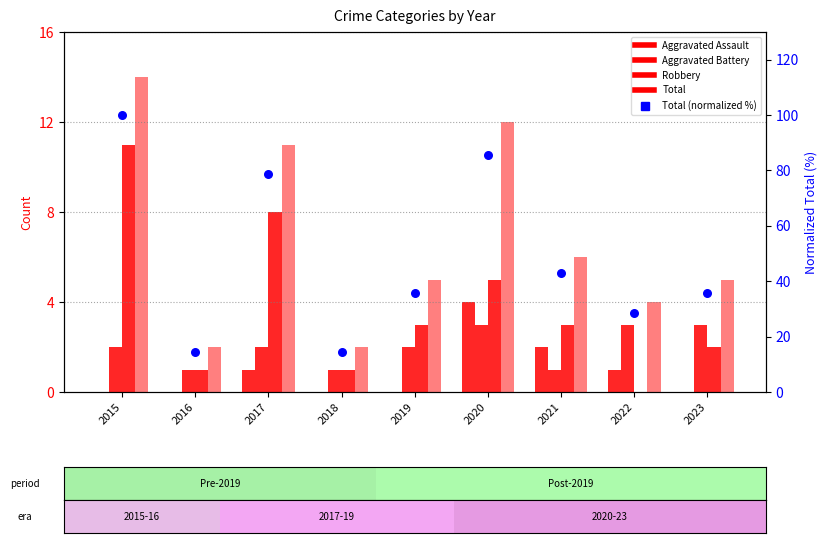

Is the value of Aggravated Assault at 2020 greater than the value of Robbery at 2016?

Yes